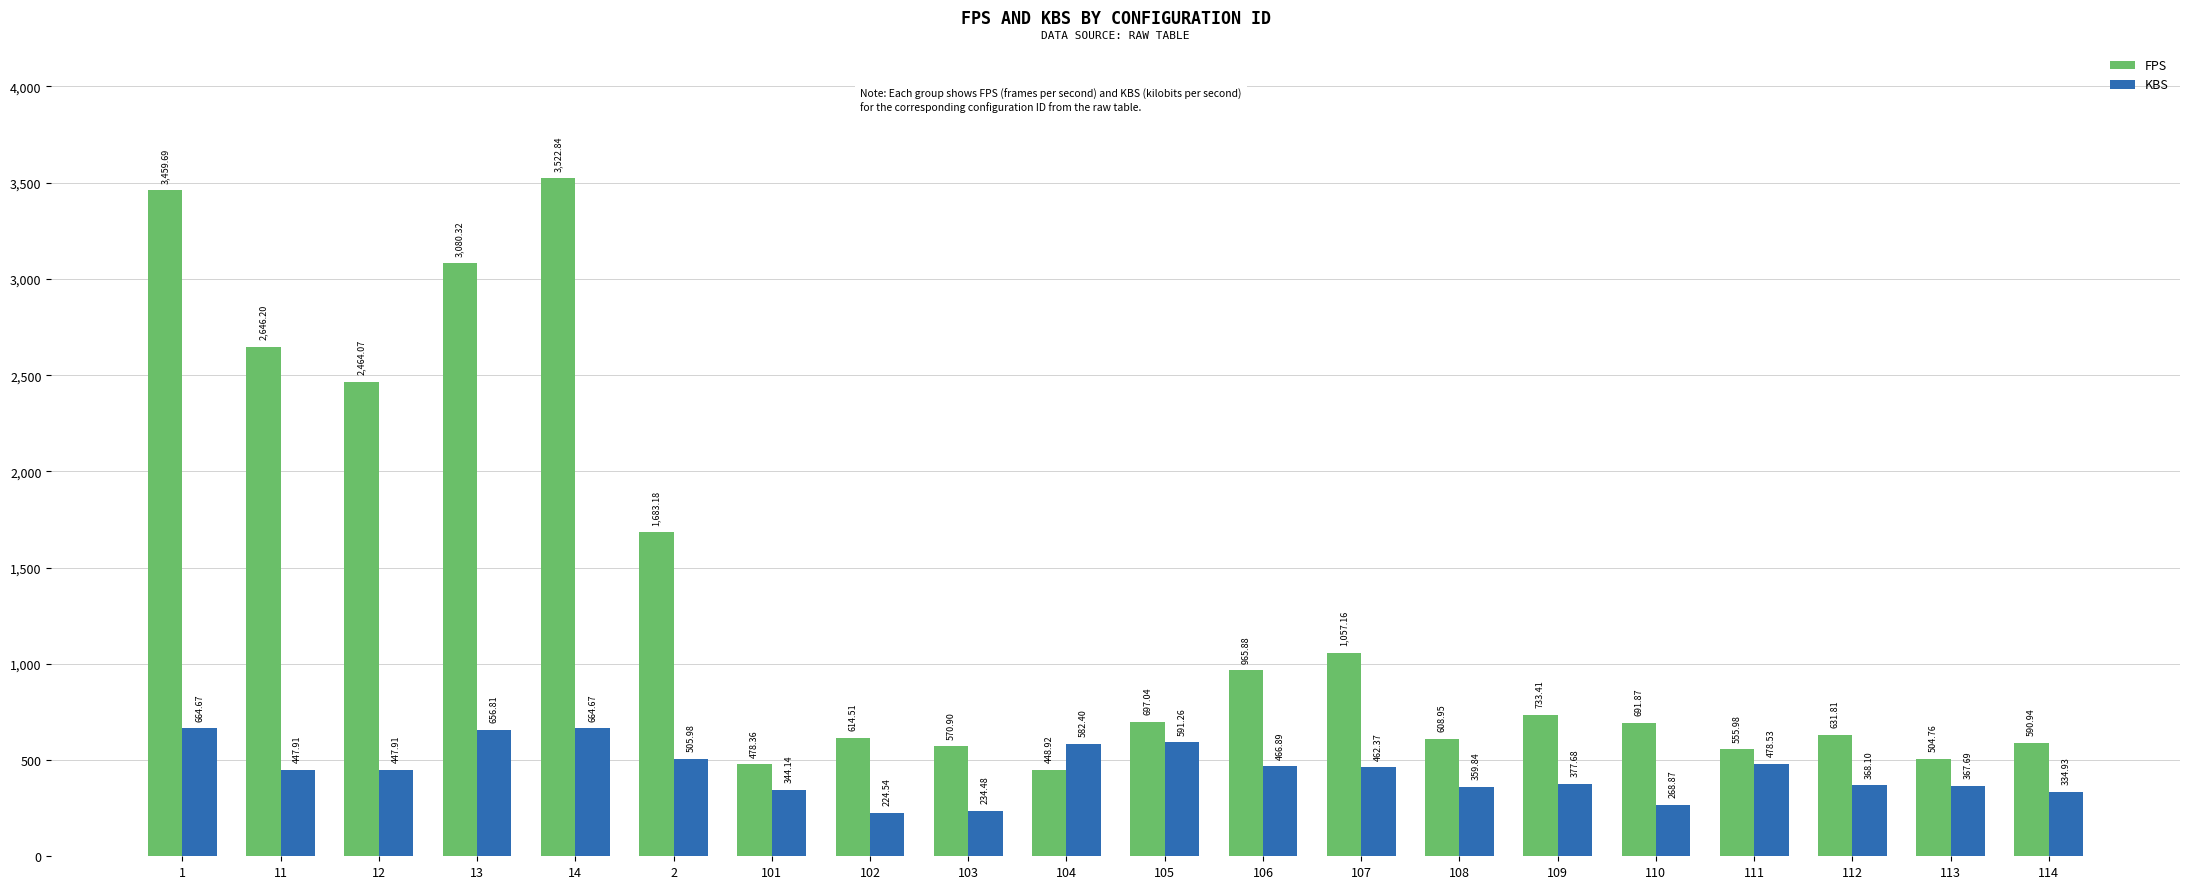

Reading left to right, transcribe all the data shown in this chart.

FPS: 1=3459.7	11=2646.2	12=2464.1	13=3080.3	14=3522.8	2=1683.2	101=478.4	102=614.5	103=570.9	104=448.9	105=697.0	106=965.9	107=1057.2	108=609.0	109=733.4	110=691.9	111=556.0	112=631.8	113=504.8	114=590.9
KBS: 1=664.7	11=447.9	12=447.9	13=656.8	14=664.7	2=506.0	101=344.1	102=224.5	103=234.5	104=582.4	105=591.3	106=466.9	107=462.4	108=359.8	109=377.7	110=268.9	111=478.5	112=368.1	113=367.7	114=334.9